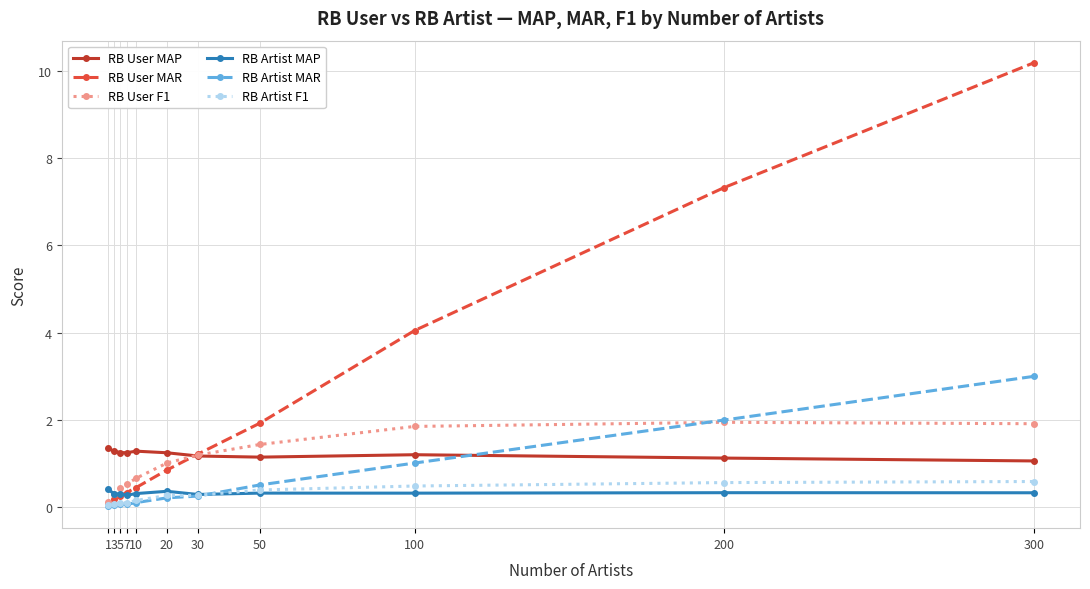

What is the value of the RB Artist MAR point at the 8th from the left?

0.5